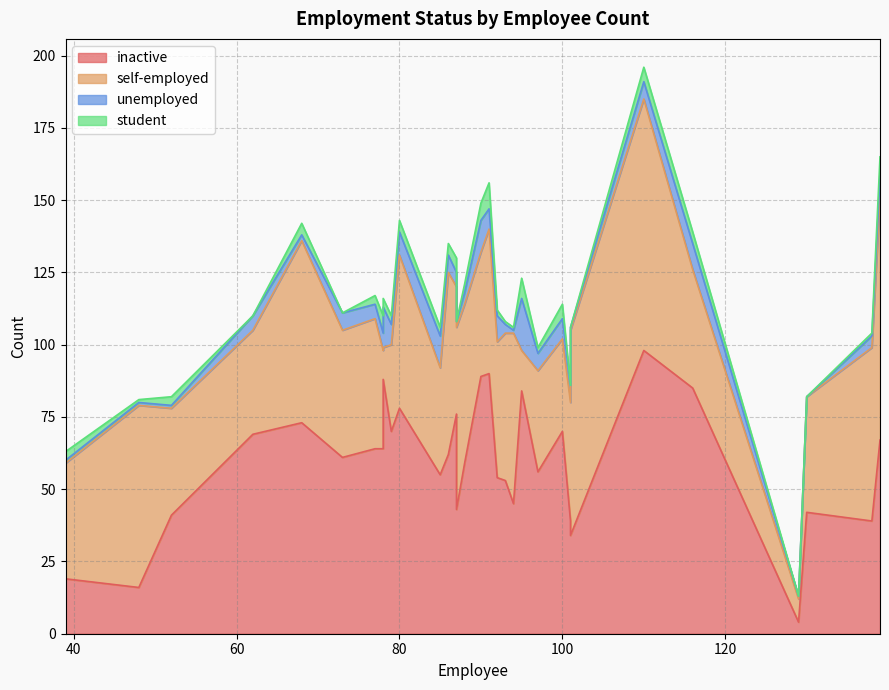

True or false: student and inactive intersect in this chart.

False